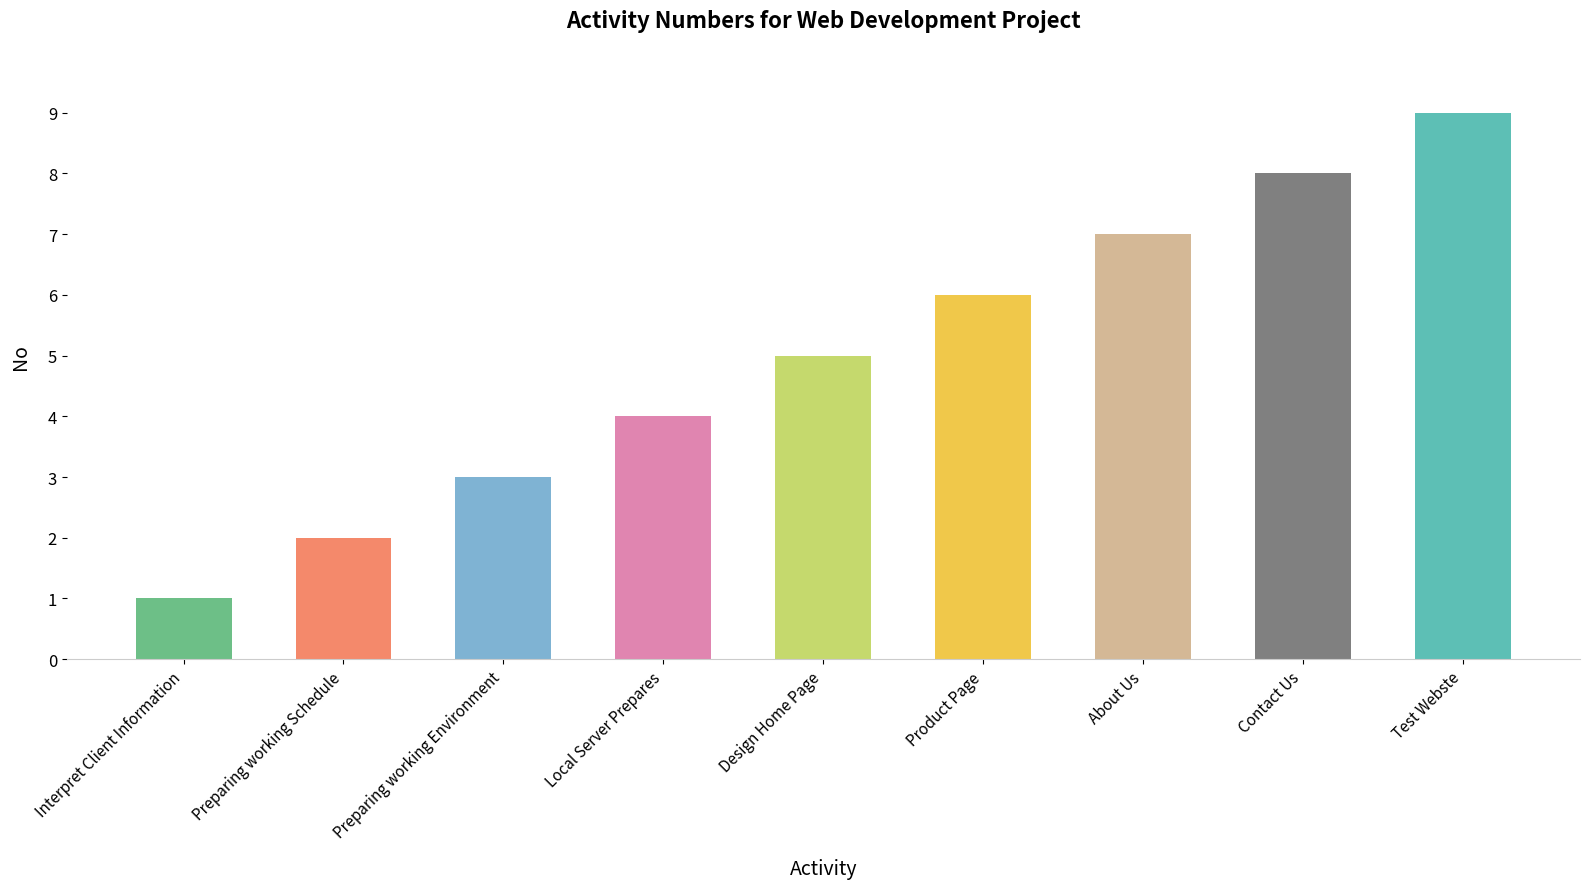

The value at About Us is 7. True or false?

True